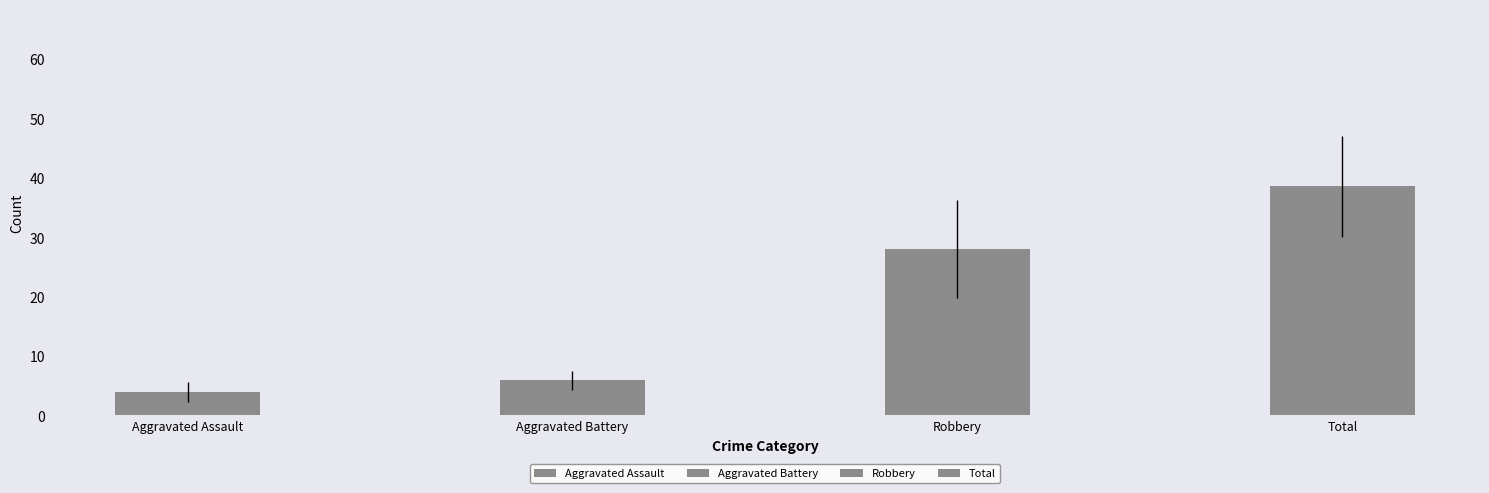

Read the Total value at 2022.

39